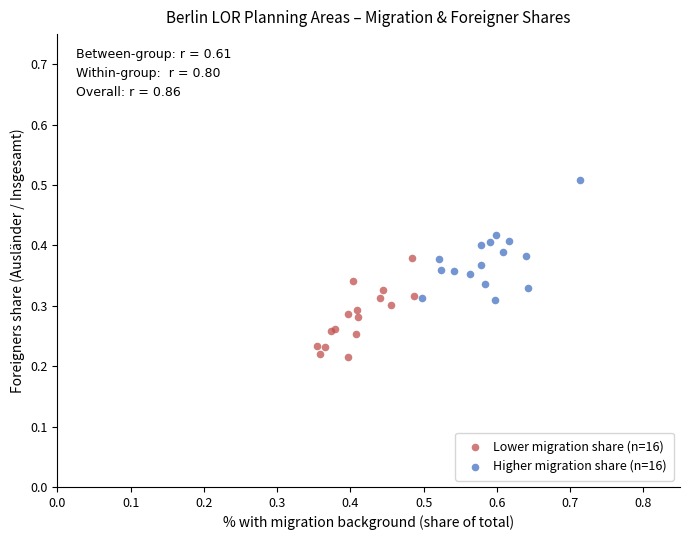

Which series has the widest spread of Y values?

Higher migration share (n=16)